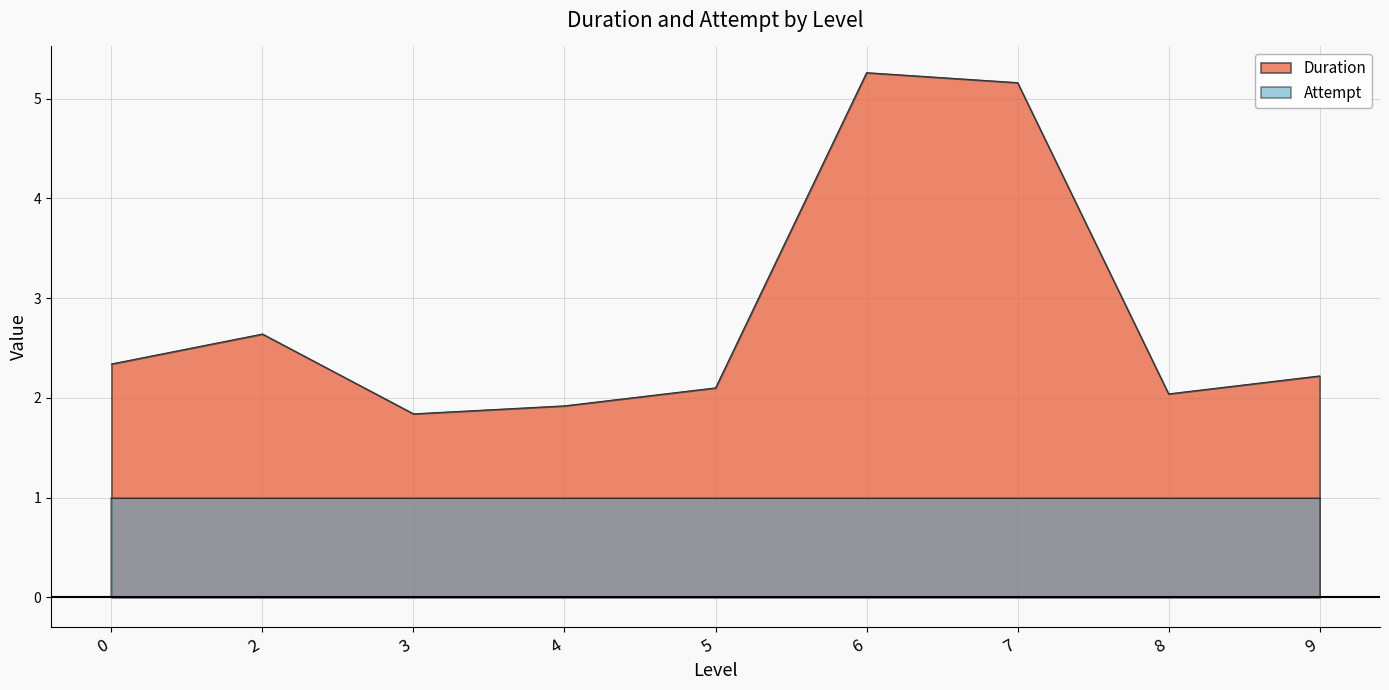

Rank the categories by value from lowest to highest.

3, 4, 8, 5, 9, 0, 2, 7, 6